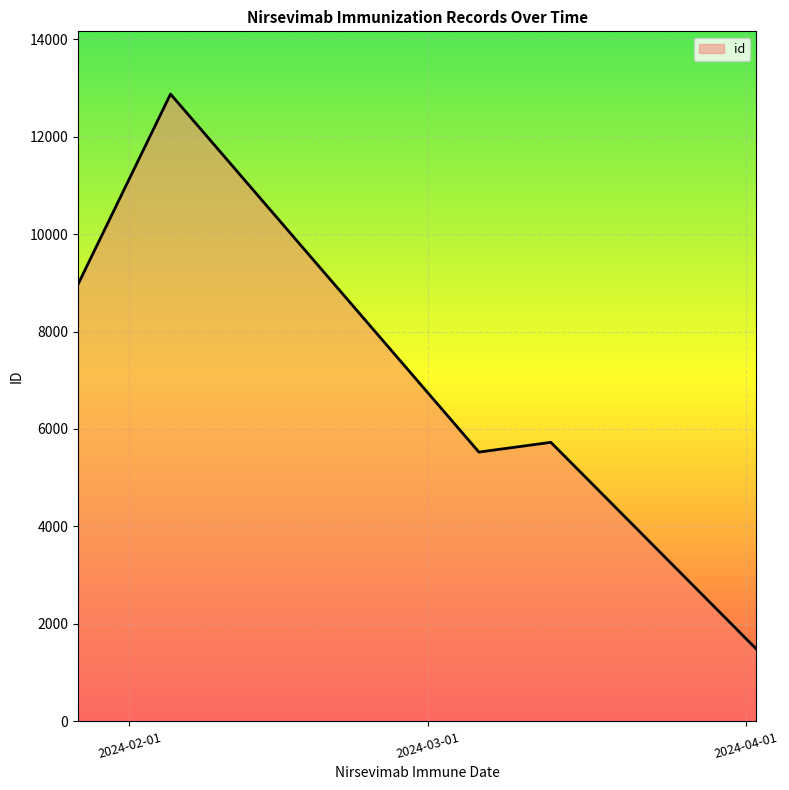

What is the sum of all values?

34575